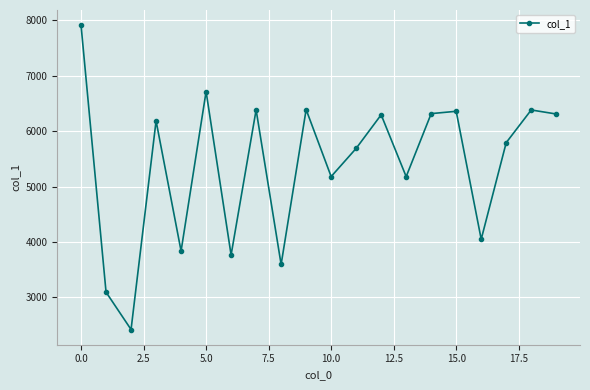

How many points are higher than both their immediate neighbors (excluding endpoints)?

7